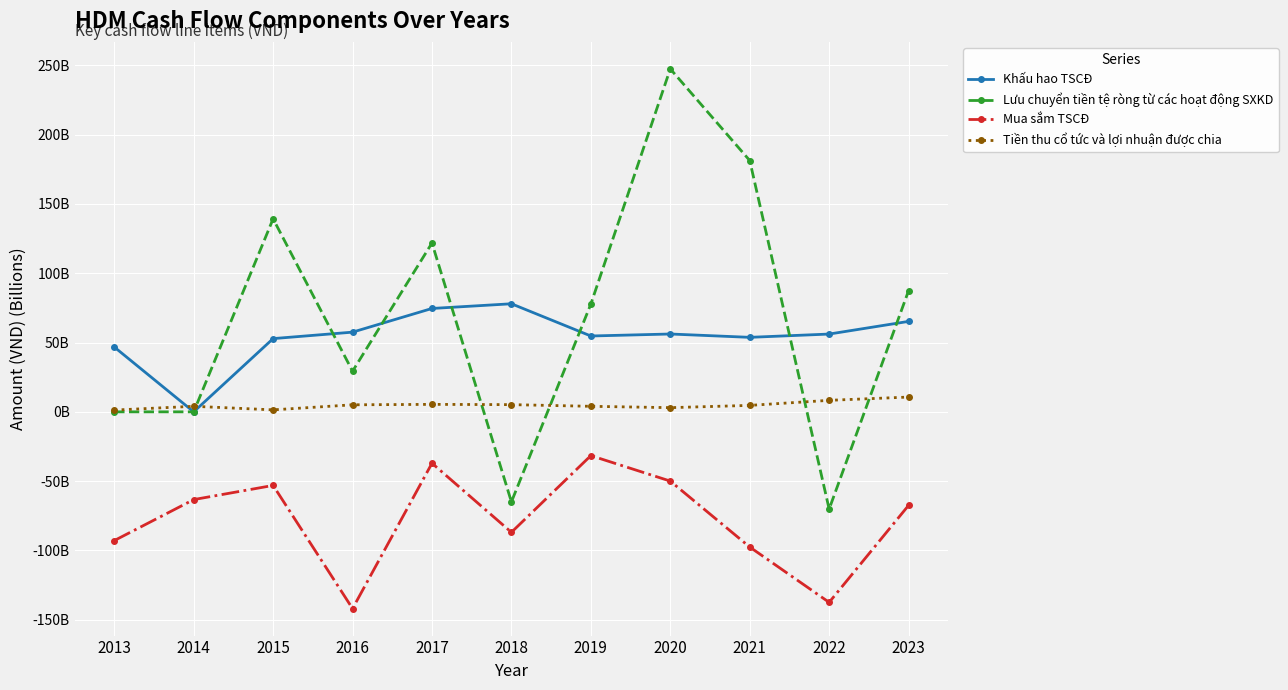

True or false: Tiền thu cổ tức và lợi nhuận được chia and Mua sắm TSCĐ cross at least once.

False